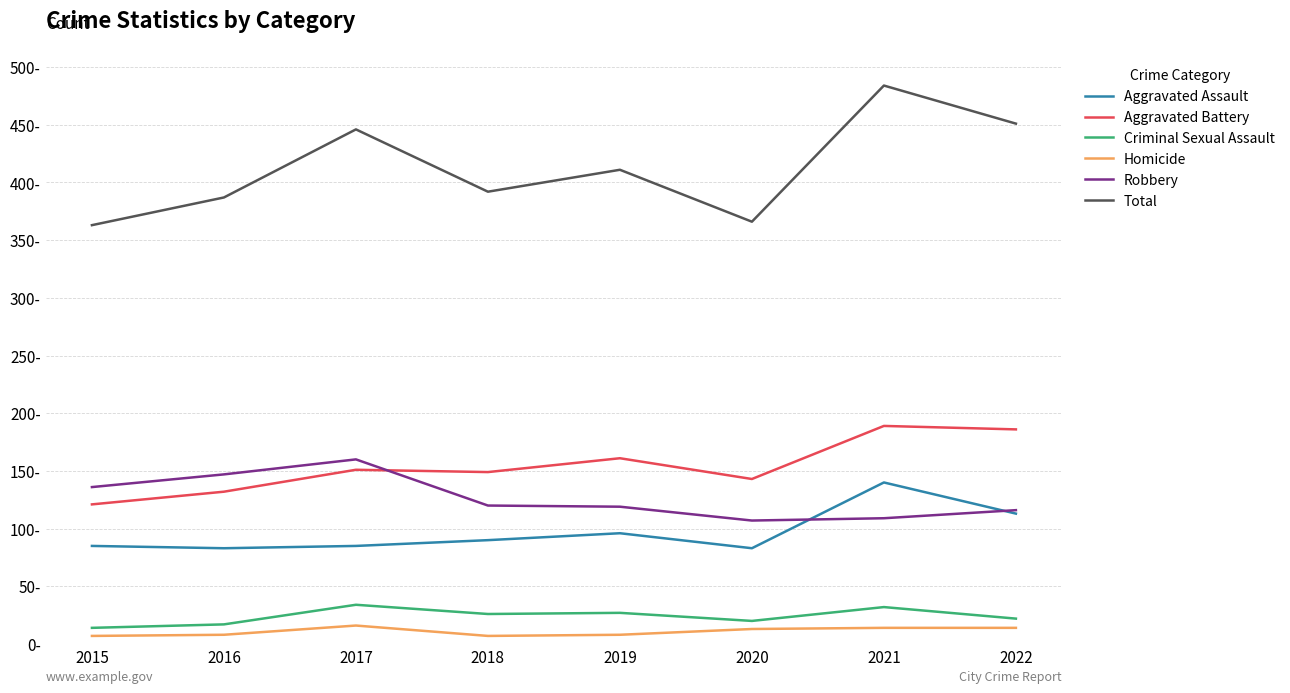

What is the value of the Criminal Sexual Assault point at the 6th from the left?

20